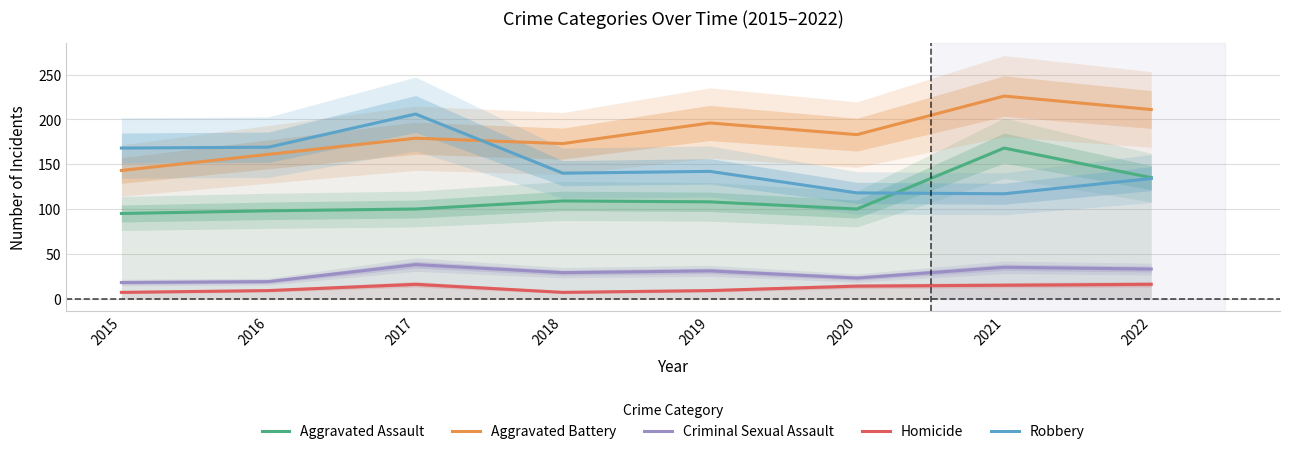

At which category does Criminal Sexual Assault reach its first local peak?

2017